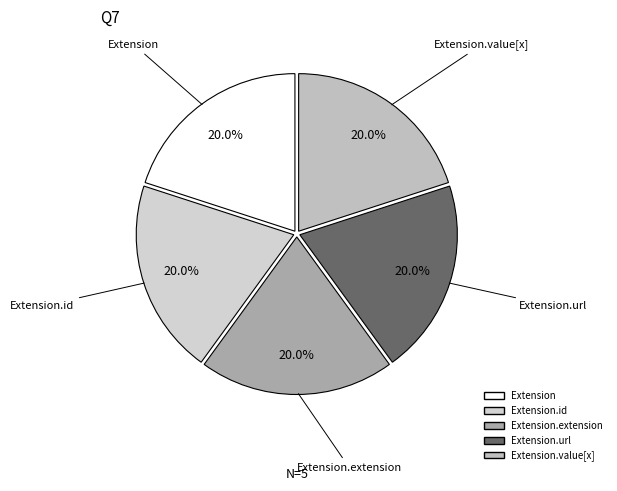

How many slices are in this pie chart?

5